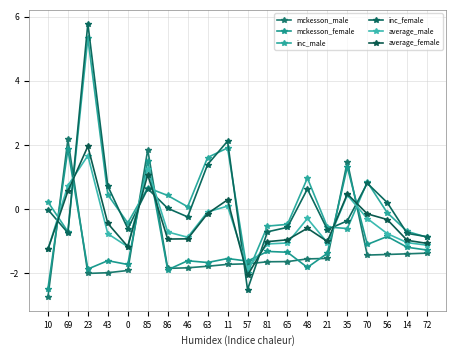

True or false: inc_female has more than 1 interior local peaks.

True